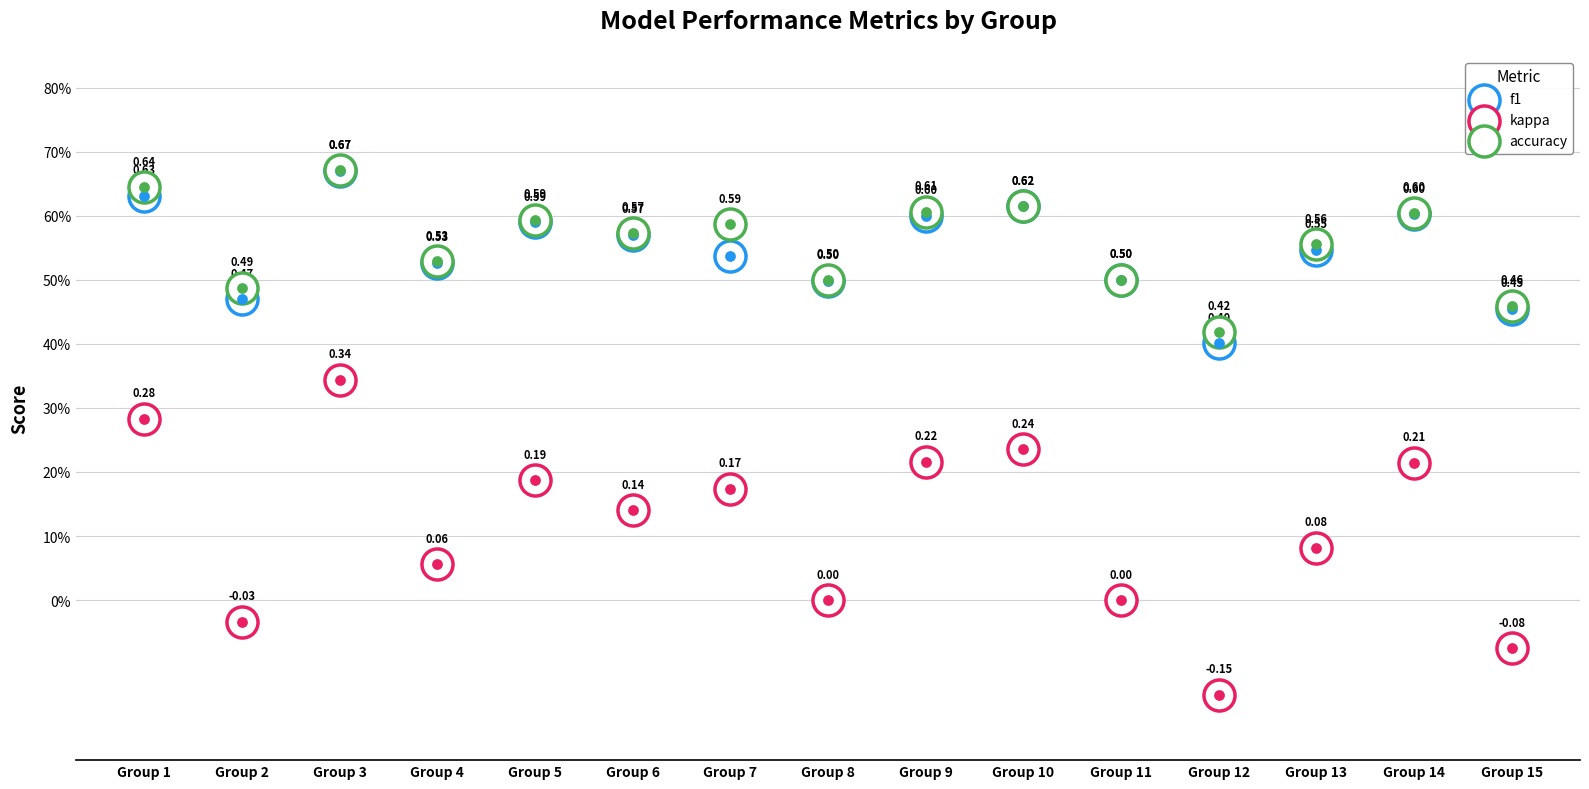

Is the value of kappa at Group 2 greater than the value of accuracy at Group 9?

No